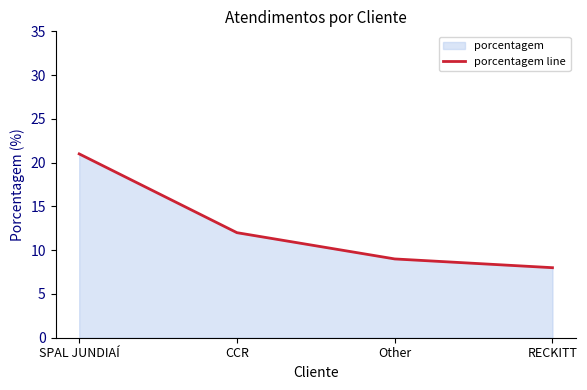

What is the greatest value displayed?

21